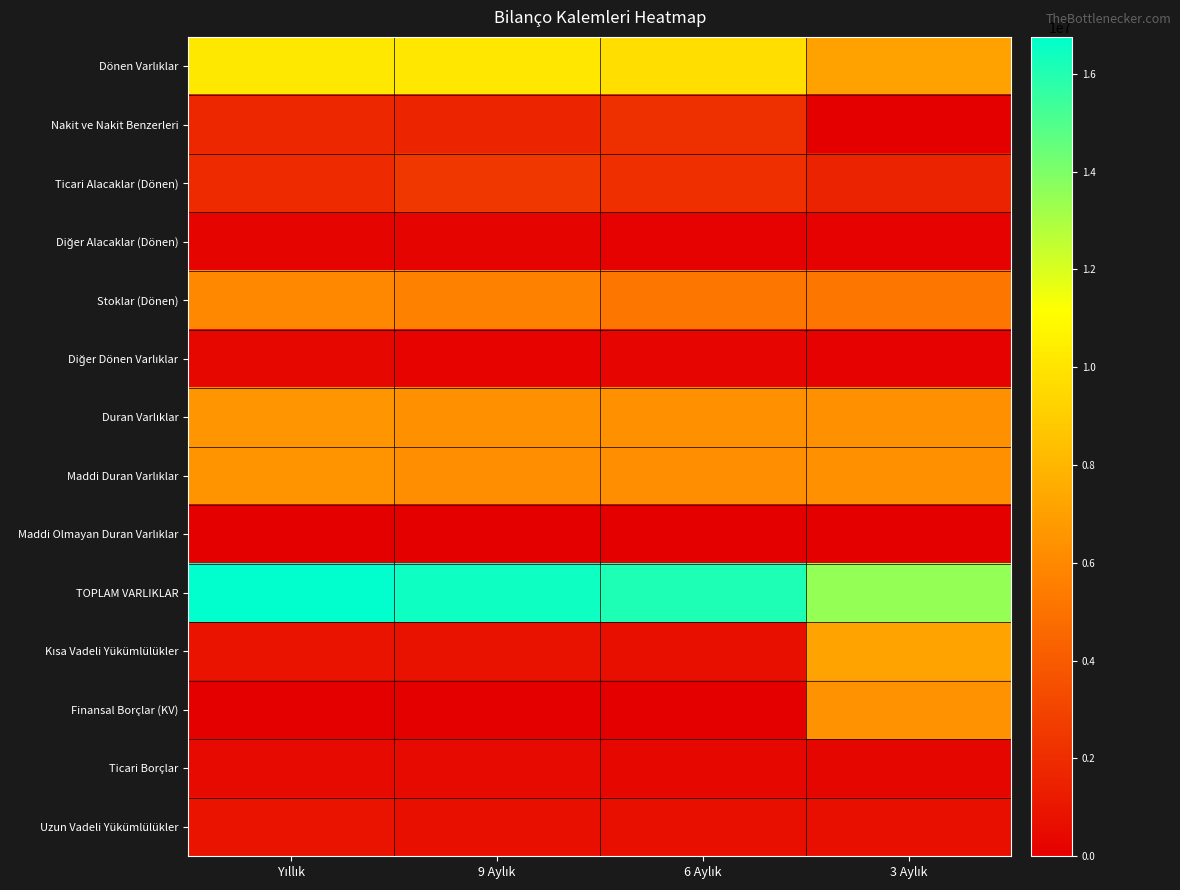

What is the difference between the highest and lowest values at Yıllık?

16715134